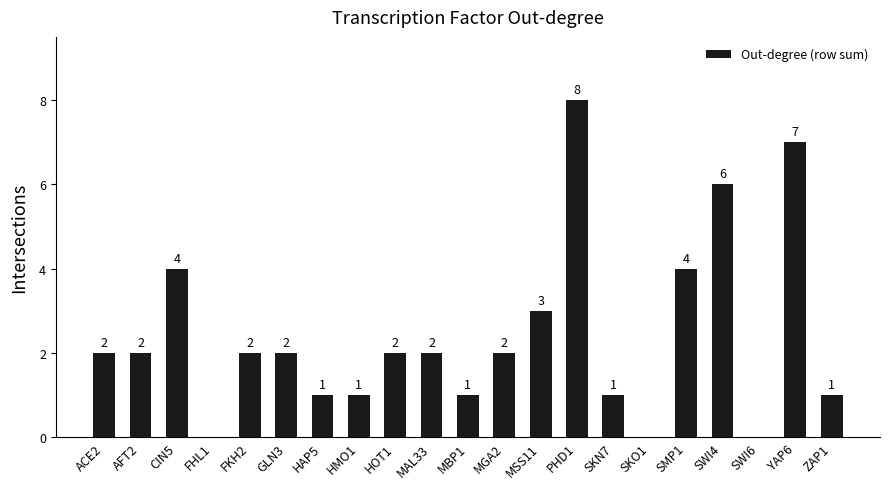

True or false: the data shows 1 at MAL33.

False